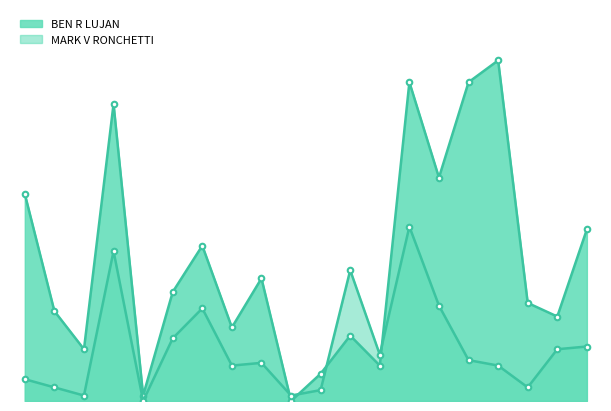

In BEN R LUJAN, how many points are higher than both neighbors (excluding endpoints)?

6